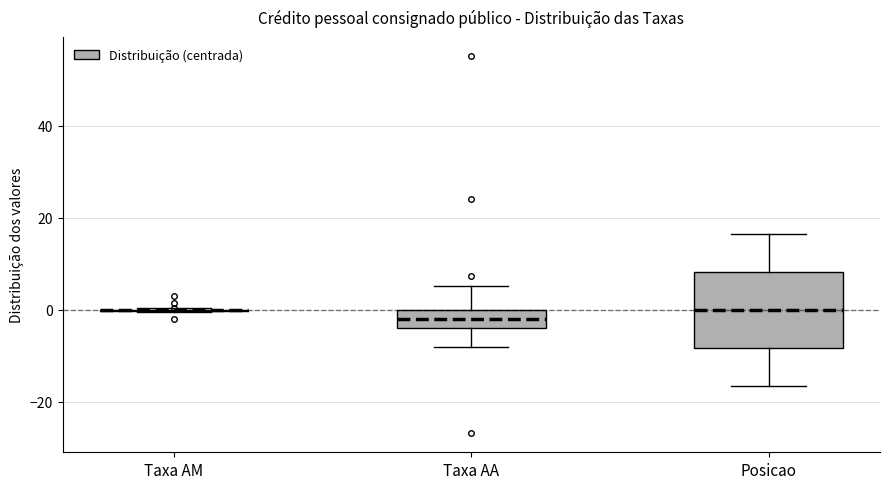

Reading left to right, read every box against the y-axis: the position of its median line, the range the box covers, and the ends of its whiskers. The values are not printed on the chart, so give them approximately, as read against the axis.

Taxa AM: box collapsed to a line at 0, whiskers 0 to 0
Taxa AA: median -2, box -4 to 0, whiskers -8 to 6
Posicao: median 0, box -8 to 8, whiskers -16 to 16